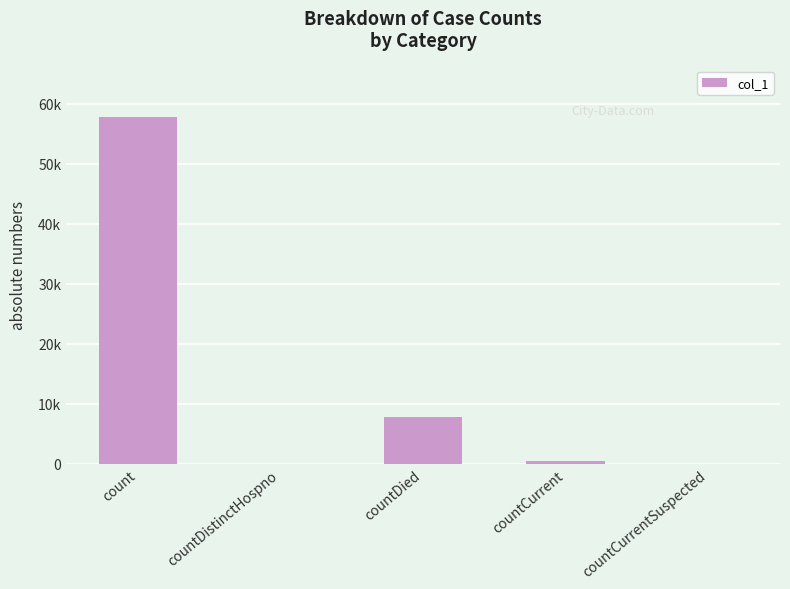

Which has a higher value, countCurrentSuspected or count?

count